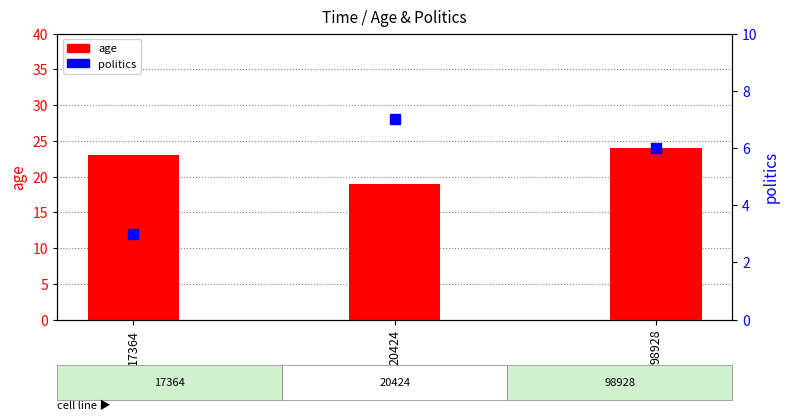

What are all the series names shown in the legend?

age, politics